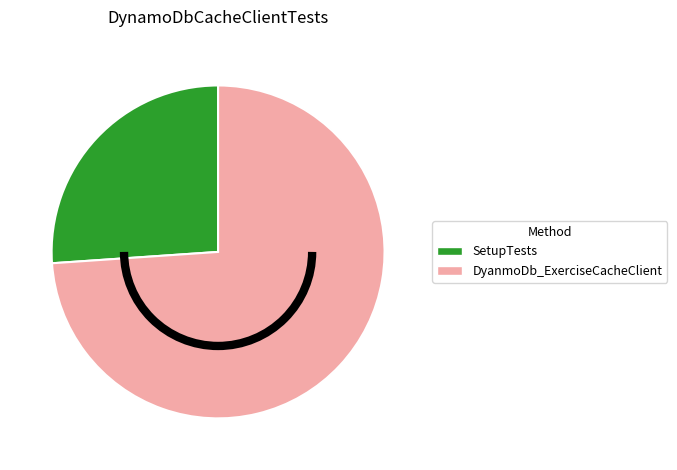

Between DyanmoDb_ExerciseCacheClient and SetupTests, which is larger?

DyanmoDb_ExerciseCacheClient